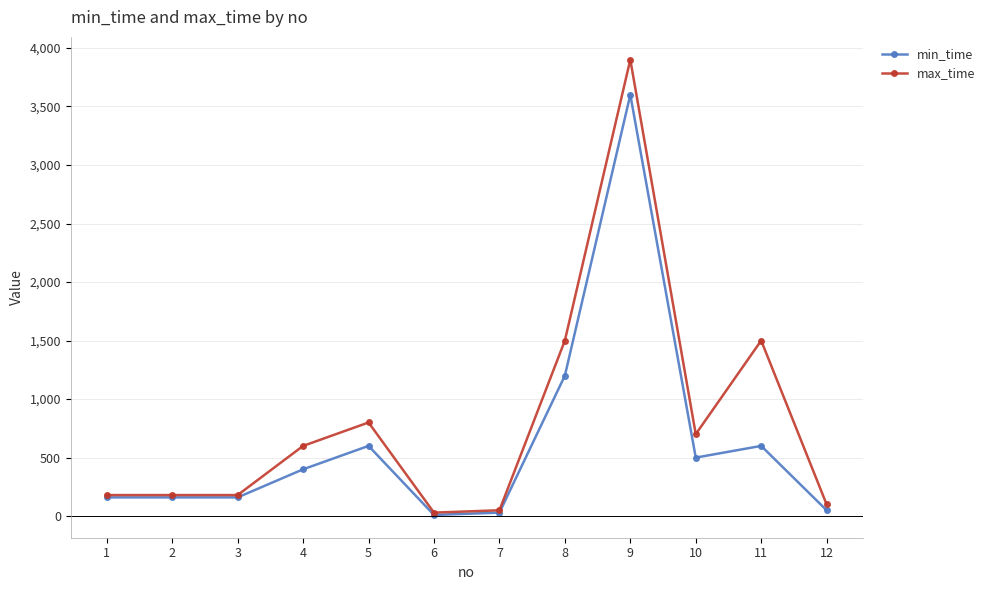

True or false: min_time has more than 0 points higher than both neighbors.

True